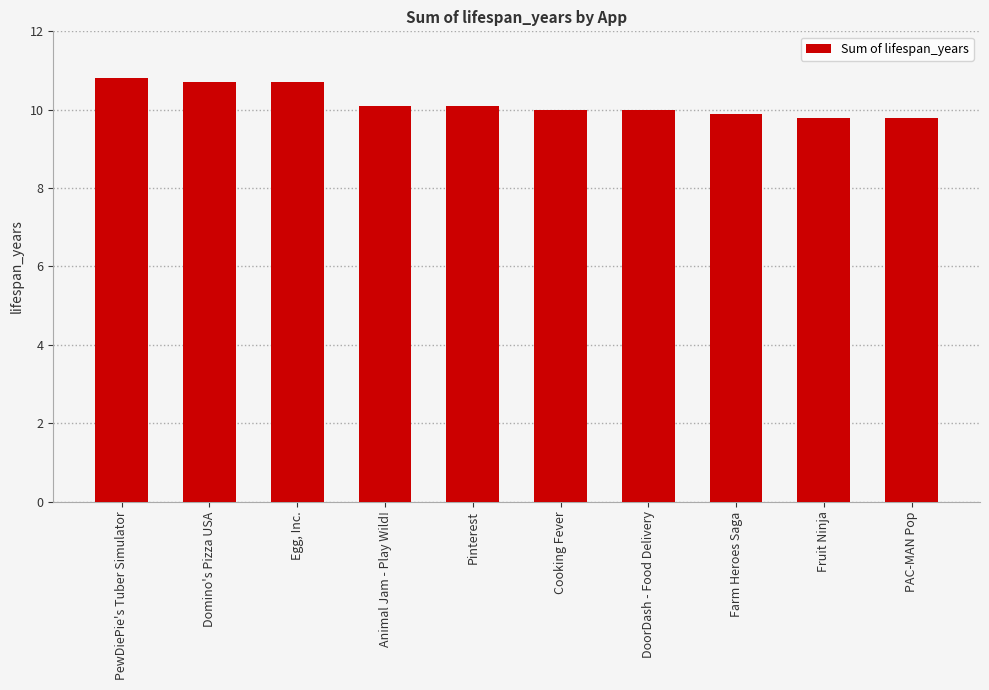

What is the label of the 10th bar from the left?

PAC-MAN Pop